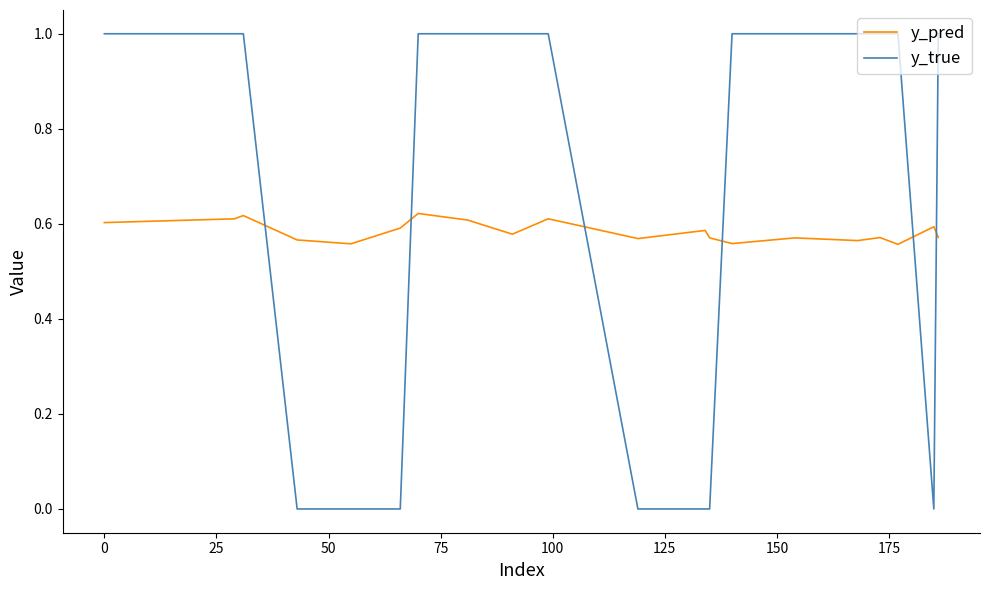

What are all the series names shown in the legend?

y_pred, y_true